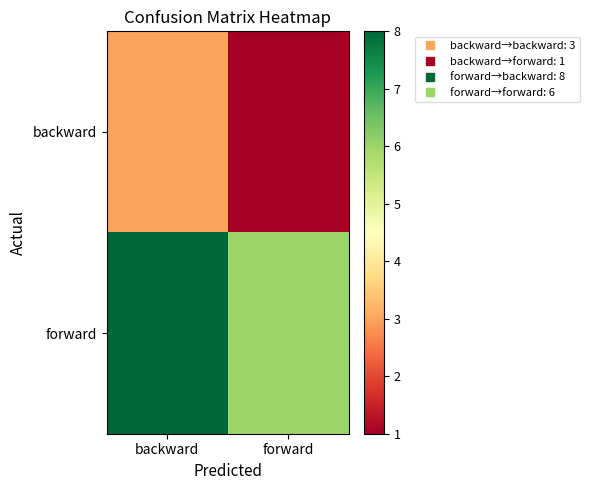

Reading left to right, list all the values displayed in this chart.

backward: backward=3	forward=1
forward: backward=8	forward=6